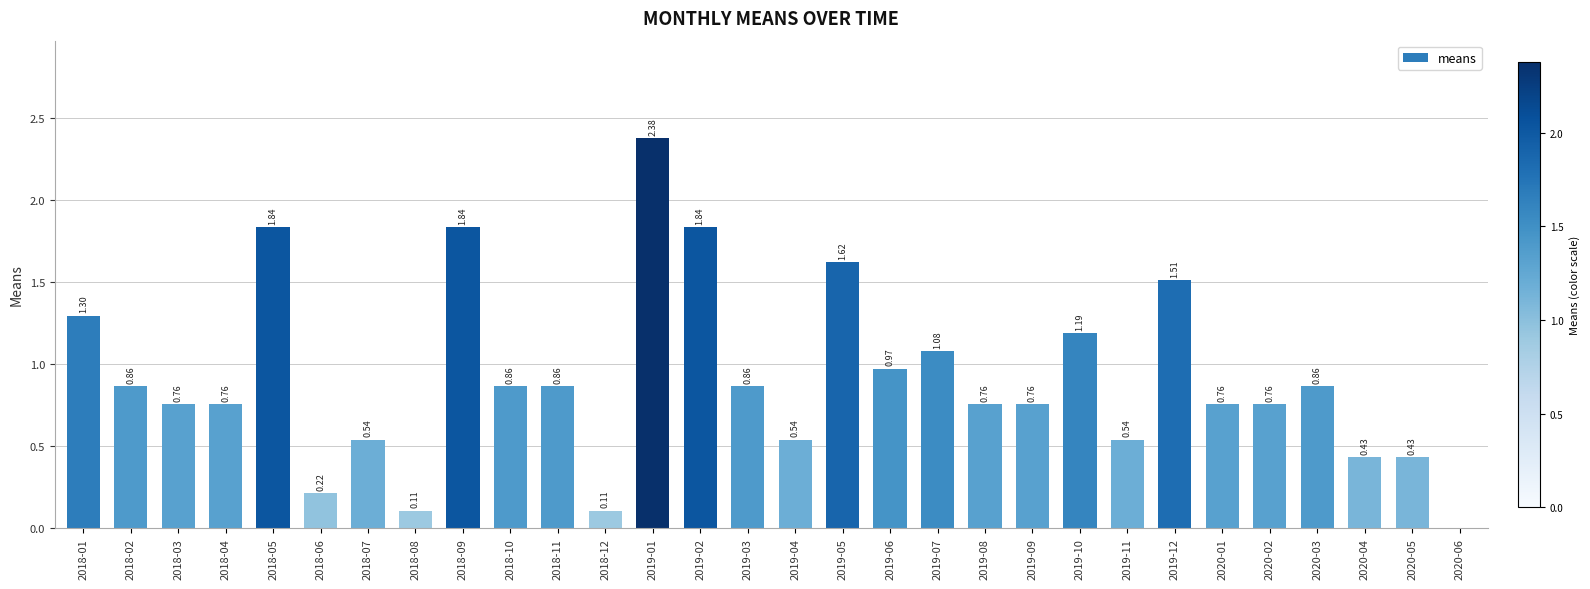

What is the sum of the values at 2019-07 and 2018-06?

1.3